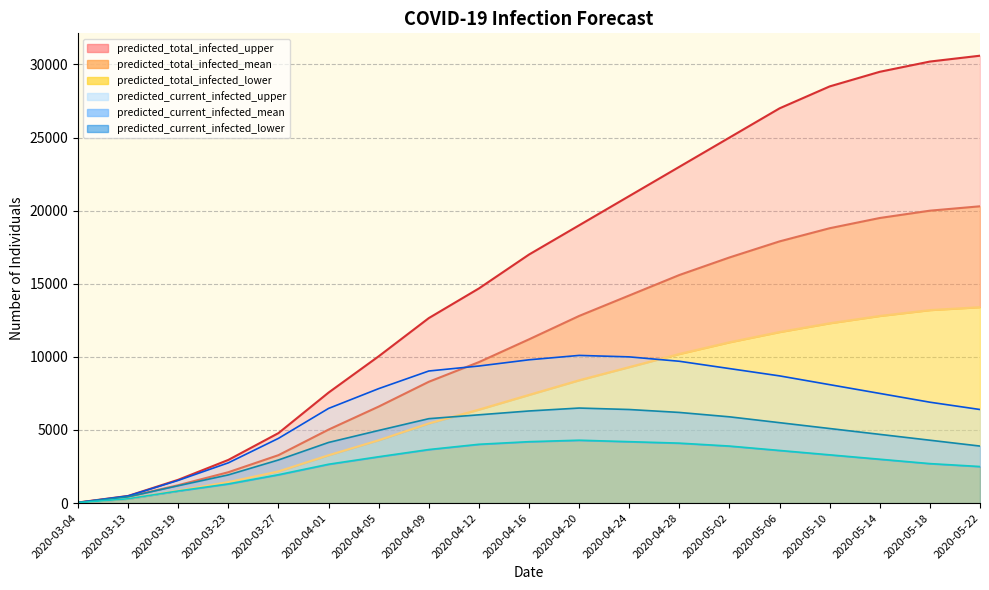

How many lines are shown in the chart?

6